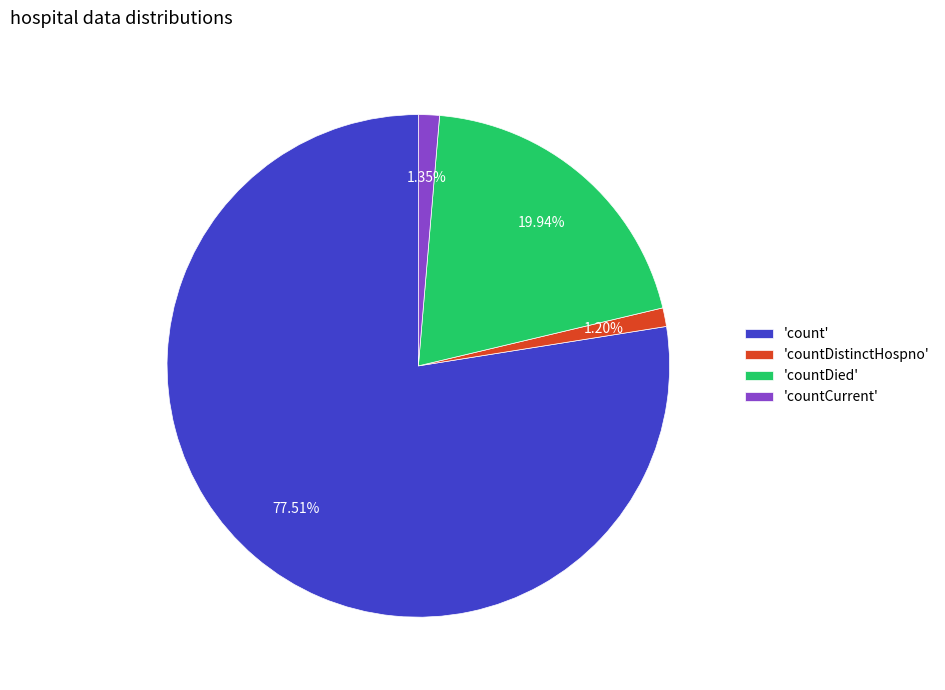

Which slice is the largest?

'count'